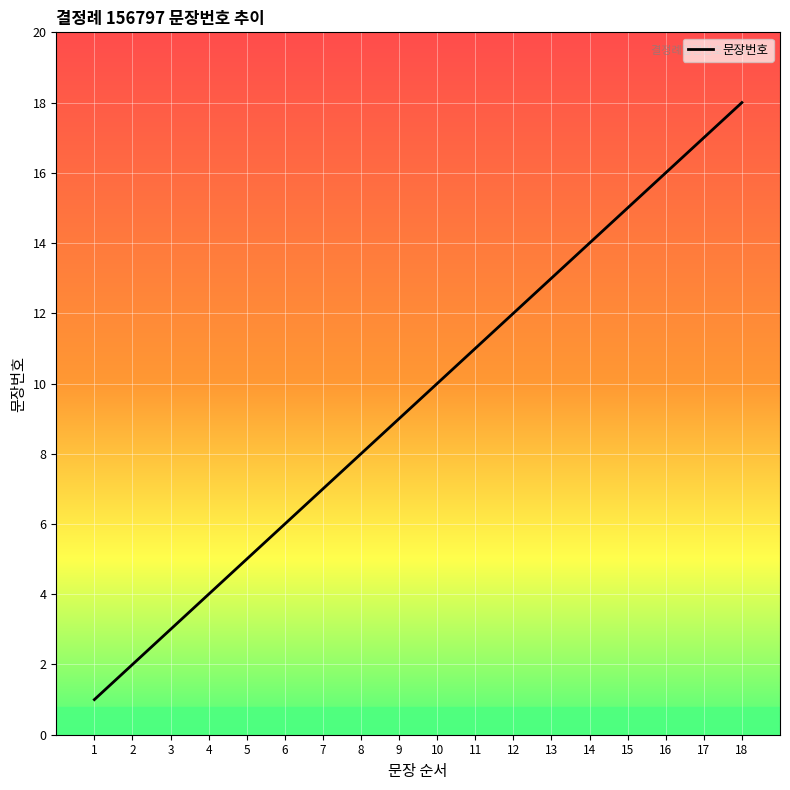

Is this an area chart (filled region under the line)?

No